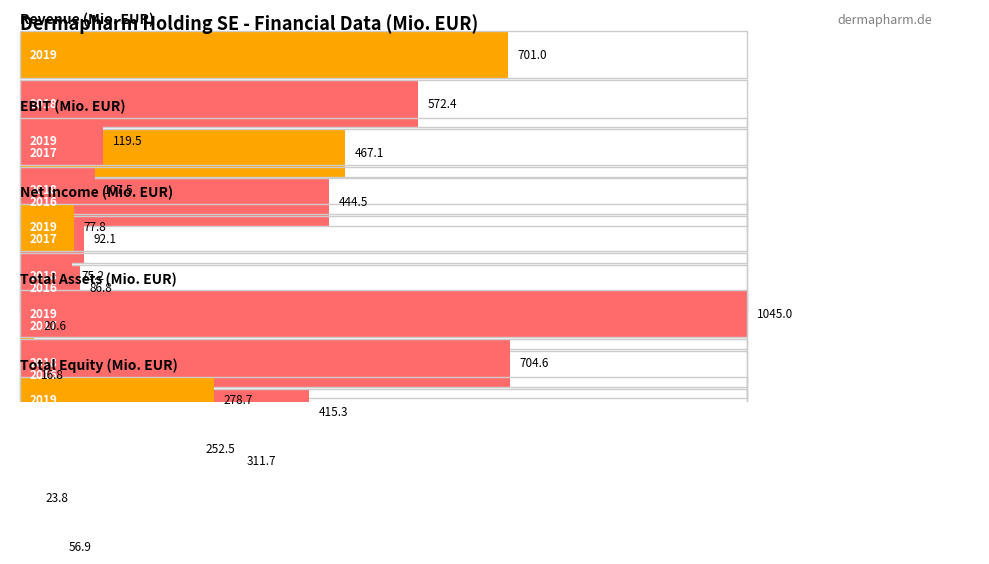

Between 2019 and 2018, which is larger?

2019